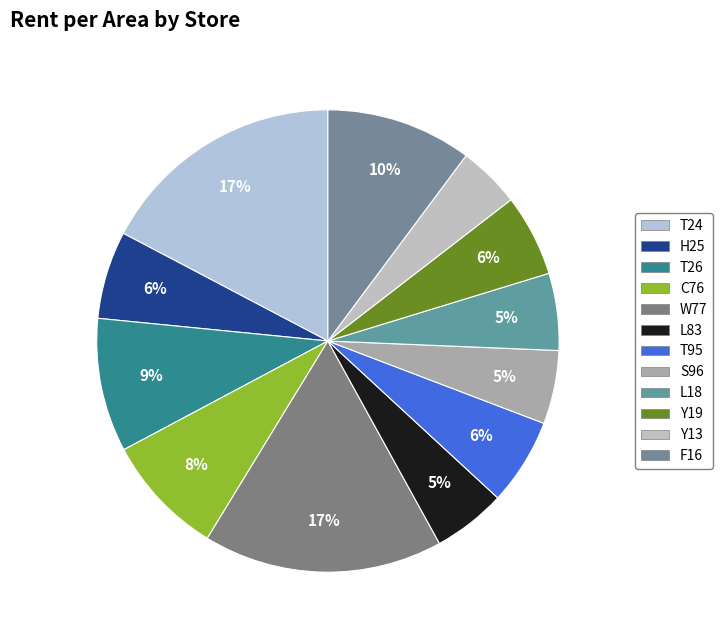

How many segments does this pie chart have?

12